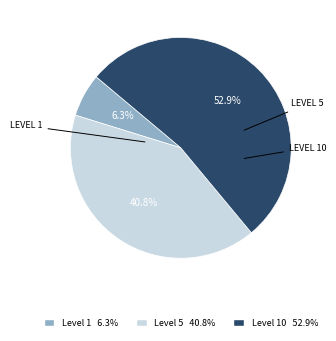

Does any single category account for the majority?

Yes